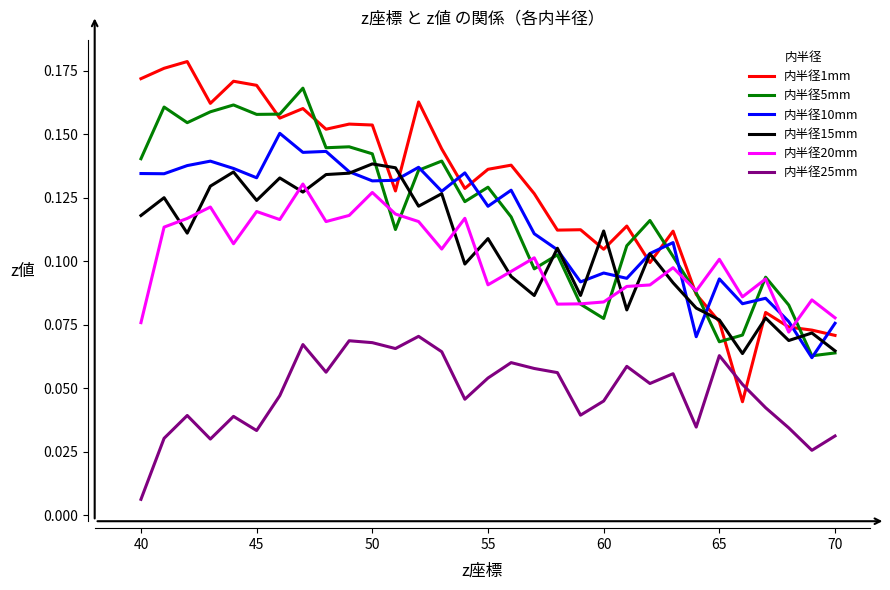

Rank the series by their maximum value, from highest to lowest.

内半径1mm, 内半径5mm, 内半径10mm, 内半径15mm, 内半径20mm, 内半径25mm